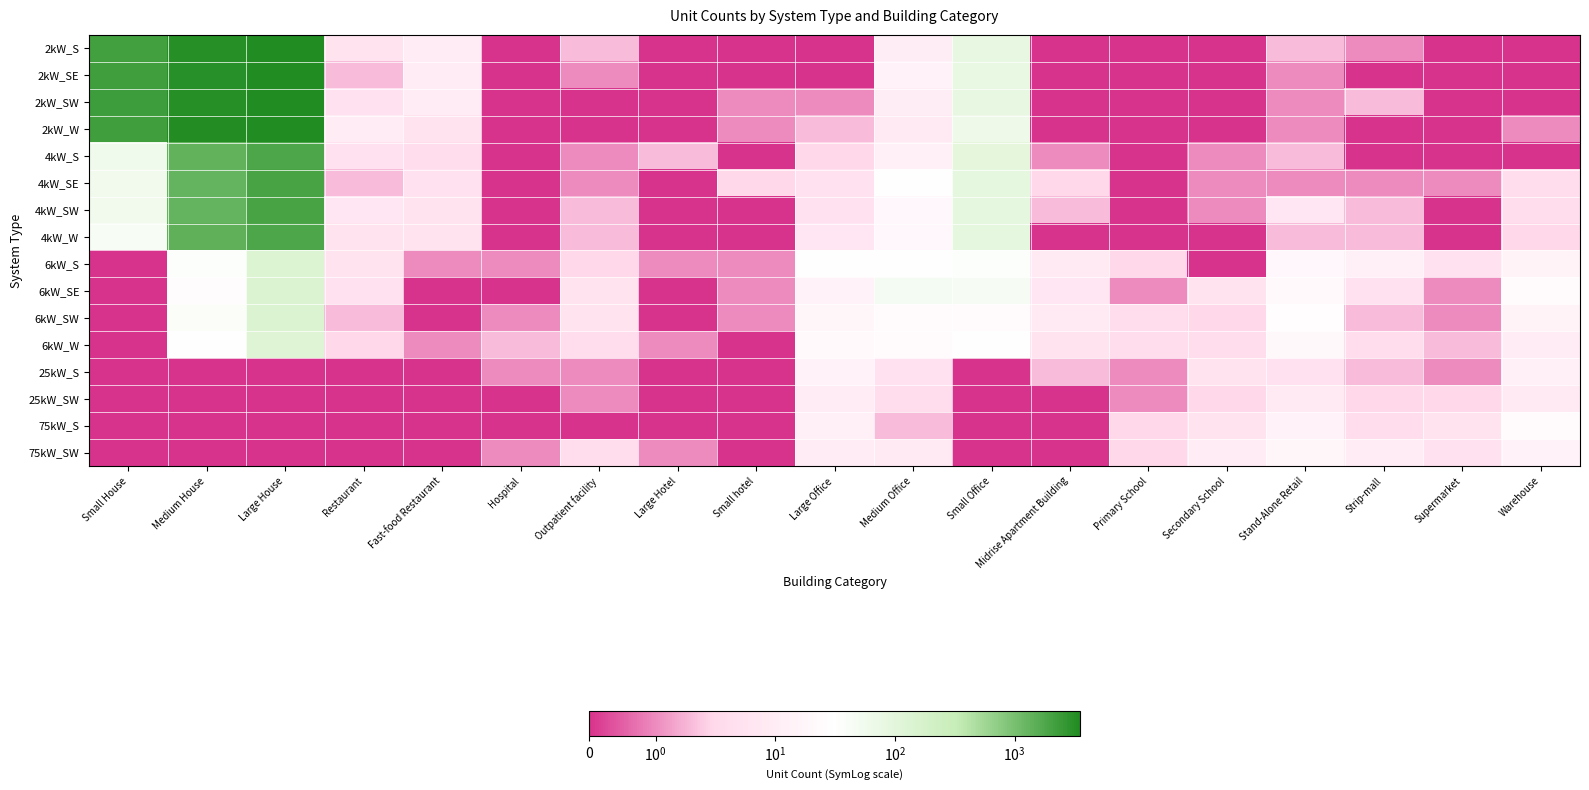

At how many categories does at least one series exceed 2830?

2